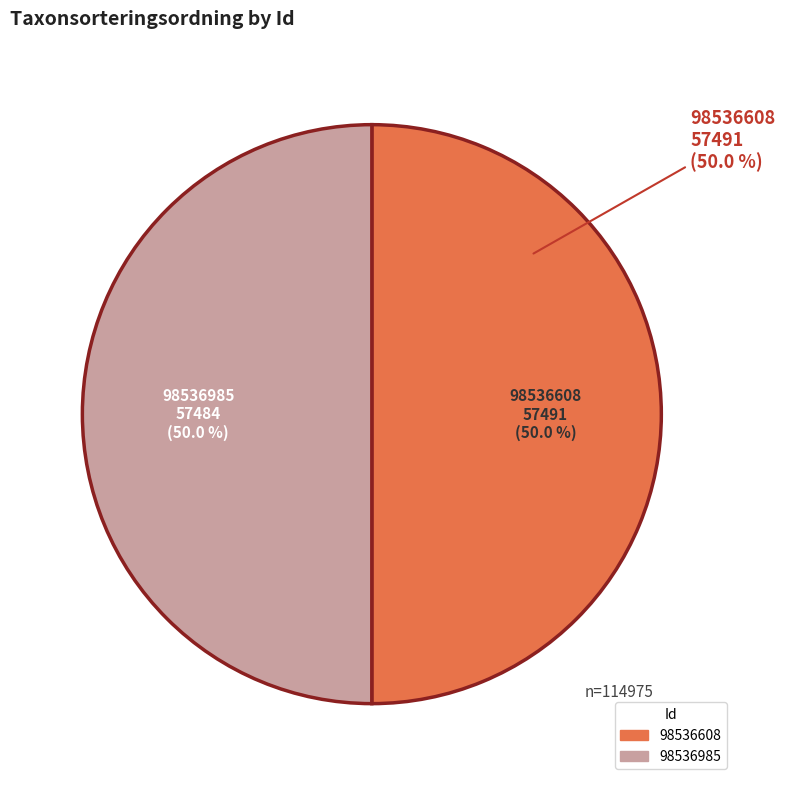

Is there a majority slice in this chart?

Yes